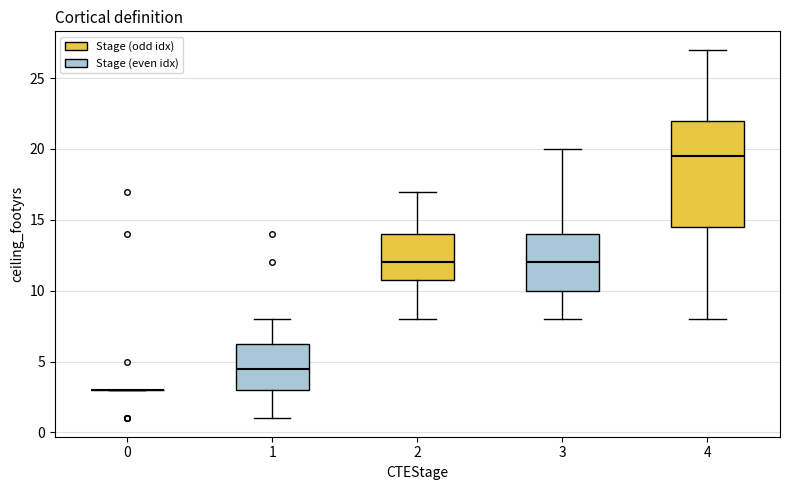

Reading left to right, read every box against the y-axis: the position of its median line, the range the box covers, and the ends of its whiskers. The values are not printed on the chart, so give them approximately, as read against the axis.

0: box collapsed to a line at 3.0, whiskers 3.0 to 3.0
1: median 4.5, box 3.0 to 6.5, whiskers 1.0 to 8.0
2: median 12.0, box 11.0 to 14.0, whiskers 8.0 to 17.0
3: median 12.0, box 10.0 to 14.0, whiskers 8.0 to 20.0
4: median 19.5, box 14.5 to 22.0, whiskers 8.0 to 27.0